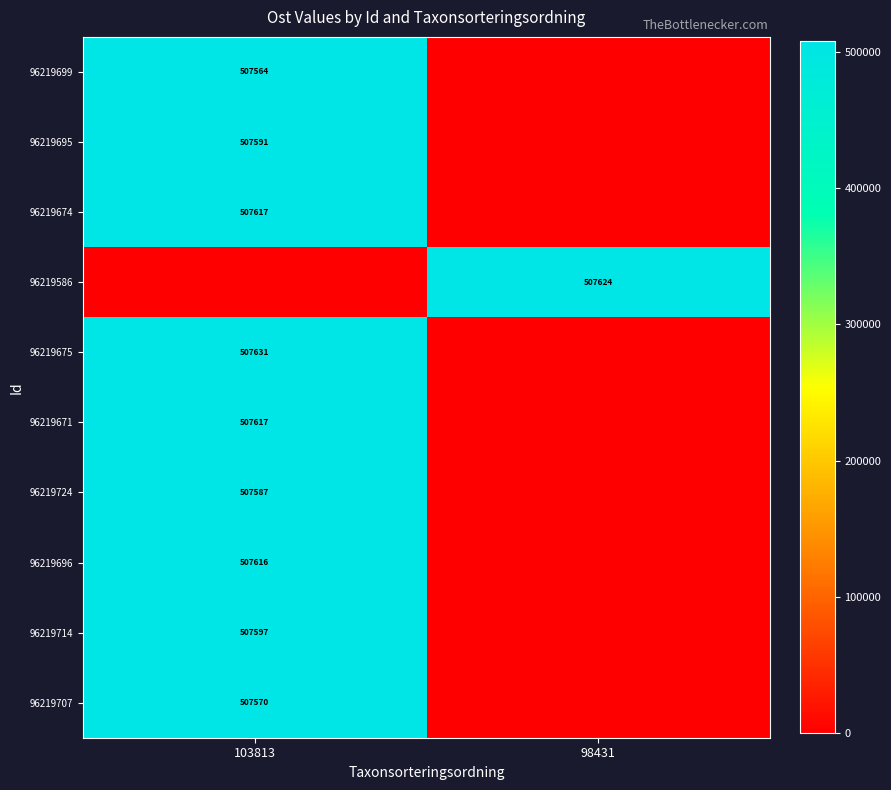

The value of 96219695 at 103813 is 507591. True or false?

True